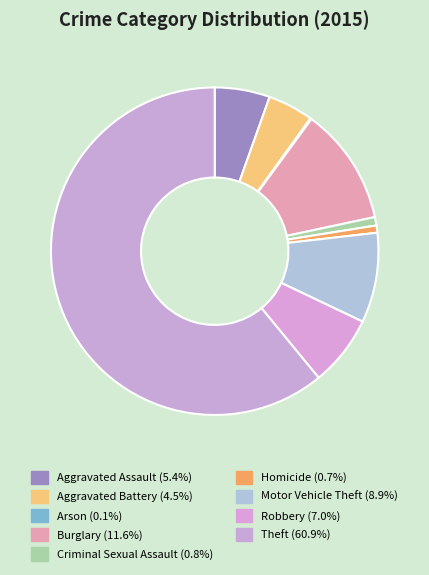

Is there a majority slice in this chart?

Yes